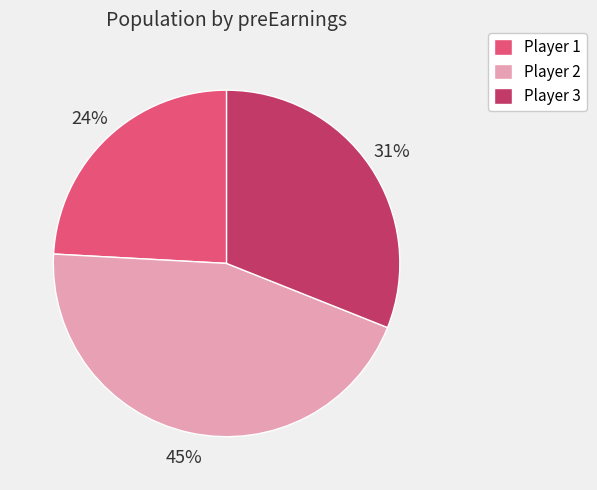

Which category has the smallest portion of the pie?

Player 1